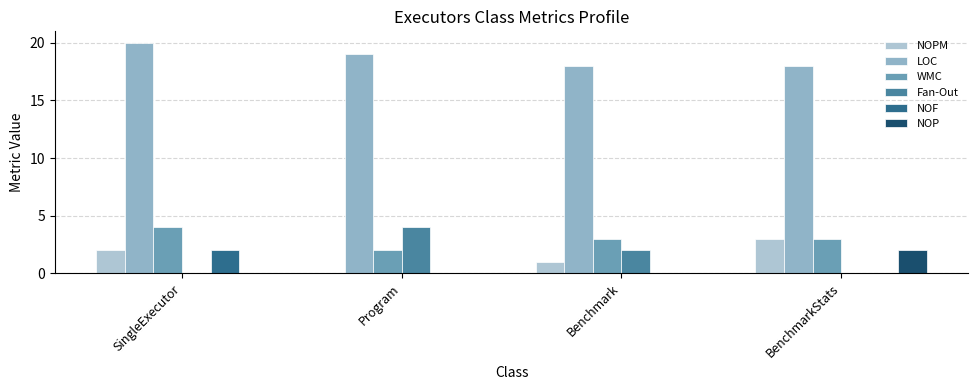

What is the label of the 4th bar from the right?

SingleExecutor